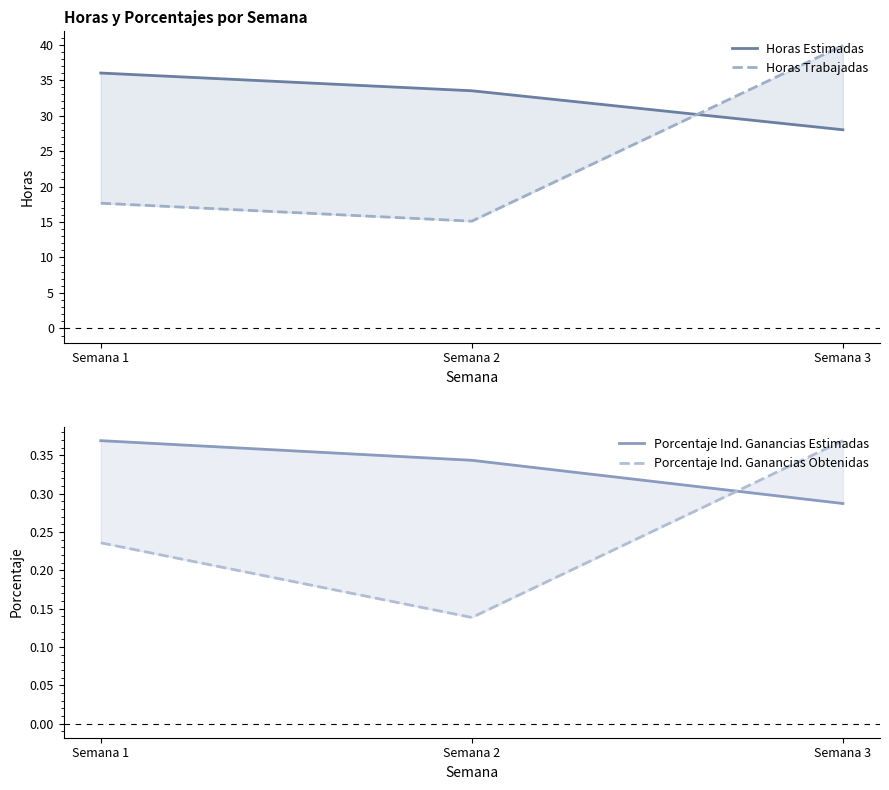

Which series has the largest total across all categories?

Horas Estimadas